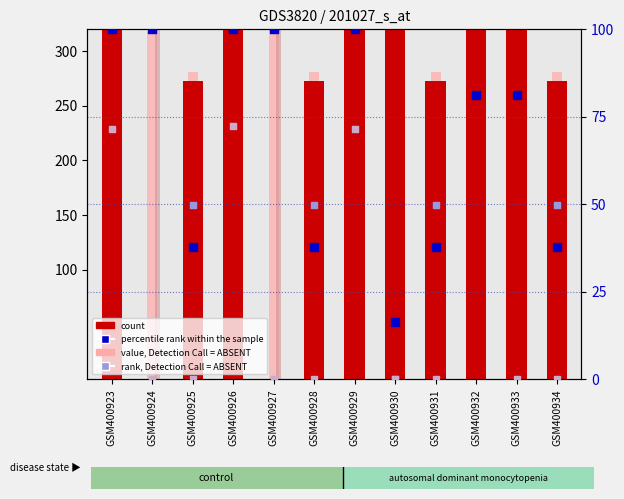

Is the value of rank, Detection Call = ABSENT at GSM400924 greater than the value of col_18 at GSM400925?

No